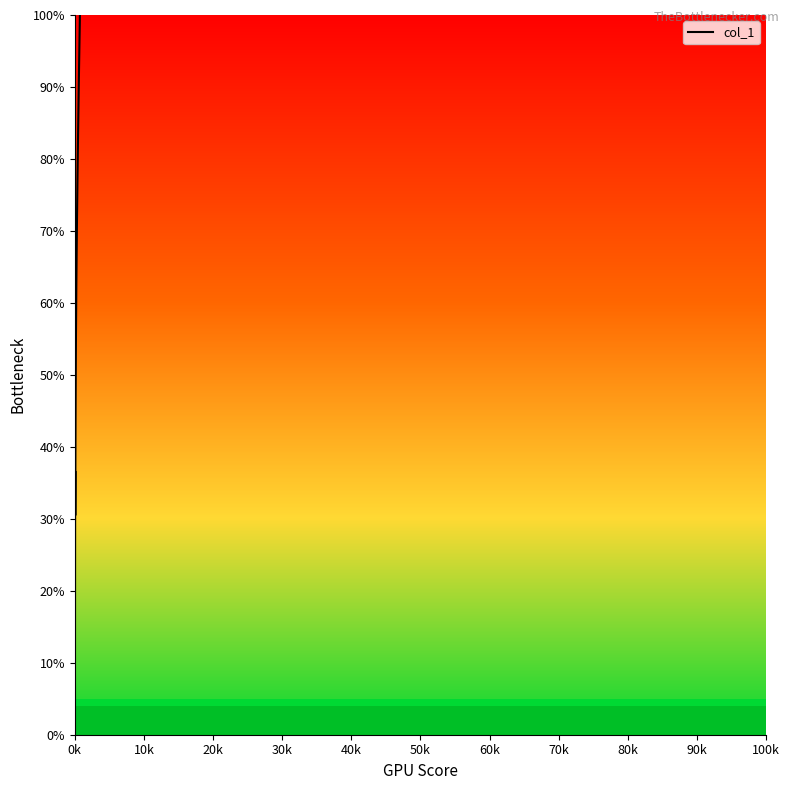

What is the maximum value shown in the chart?

100.0